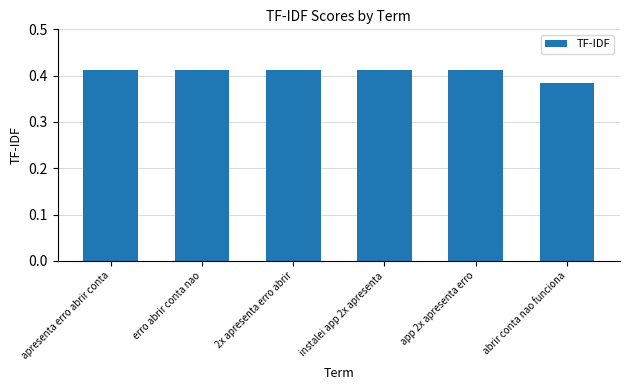

Count the values in the range 0 to 1.

6